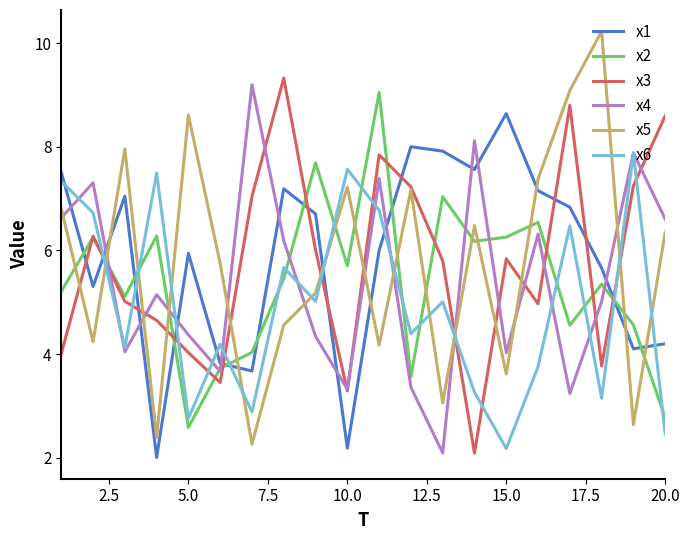

True or false: x4 and x1 intersect in this chart.

True